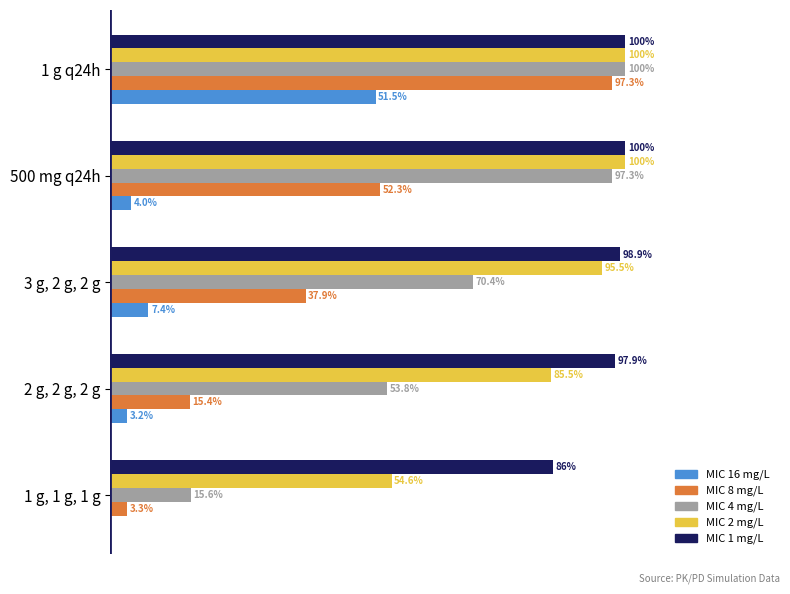

Between 1 g, 1 g, 1 g and 3 g, 2 g, 2 g, which series saw the biggest shift?

MIC 4 mg/L